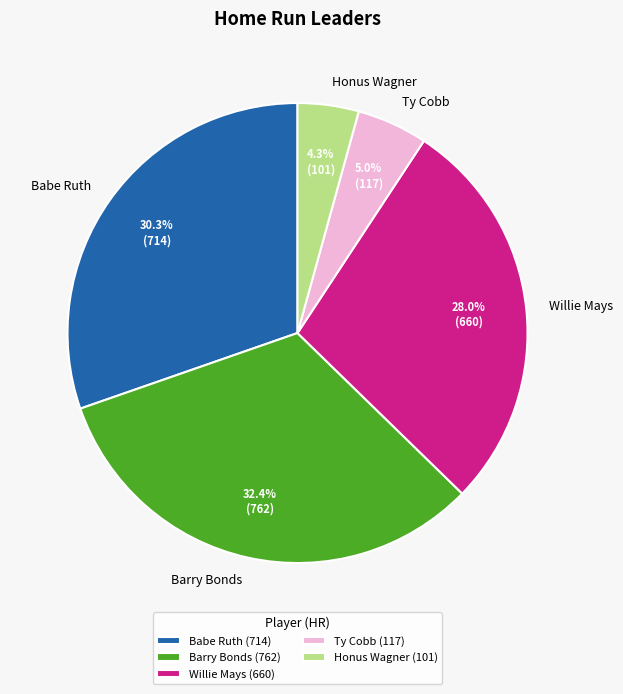

The Babe Ruth slice represents 25% of the pie. True or false?

False